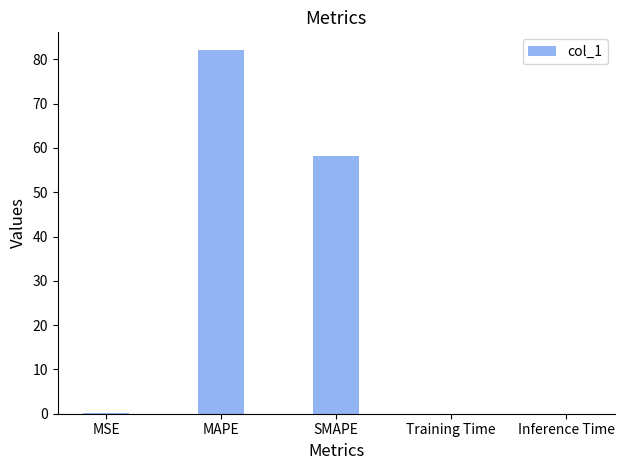

What is the sum of the values at SMAPE and MAPE?

140.2